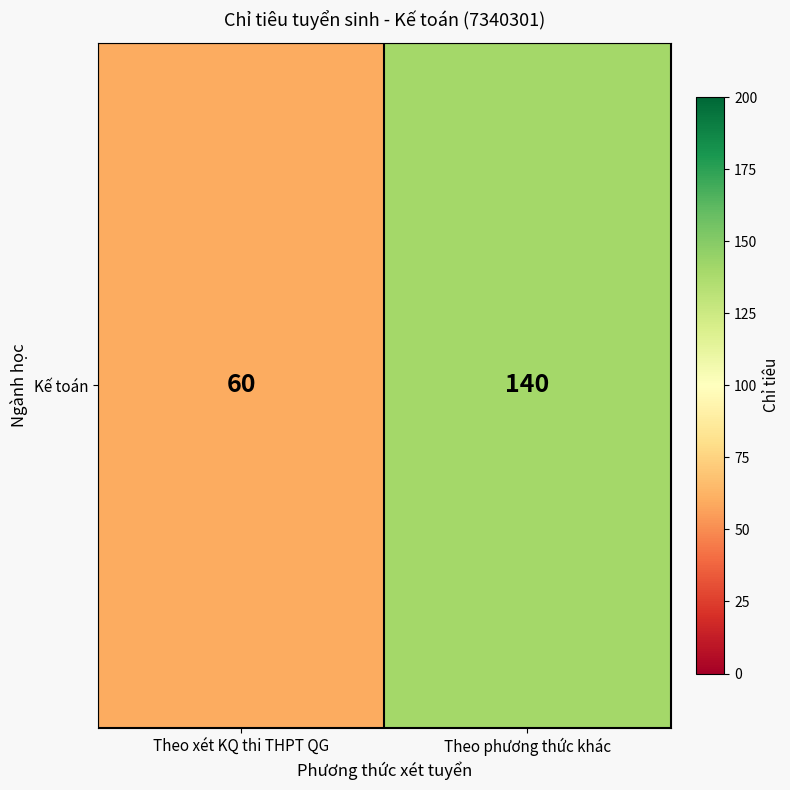

What is the average value?

100